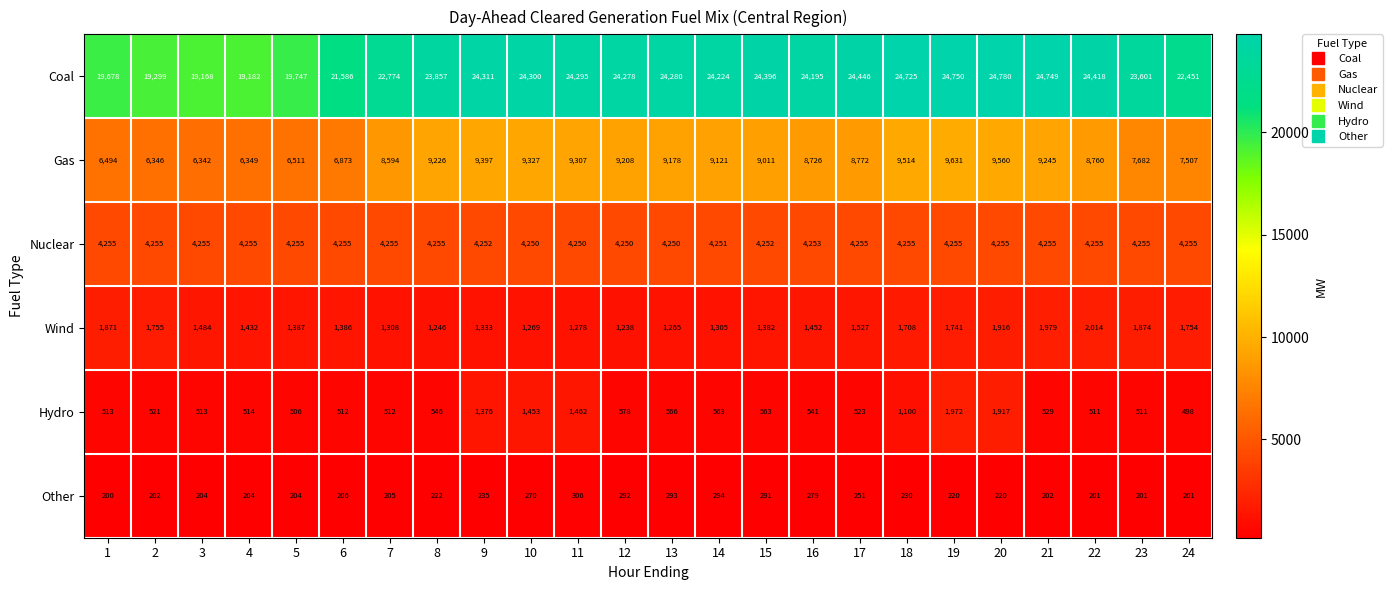

What is the approximate value of Wind at 13?

1265